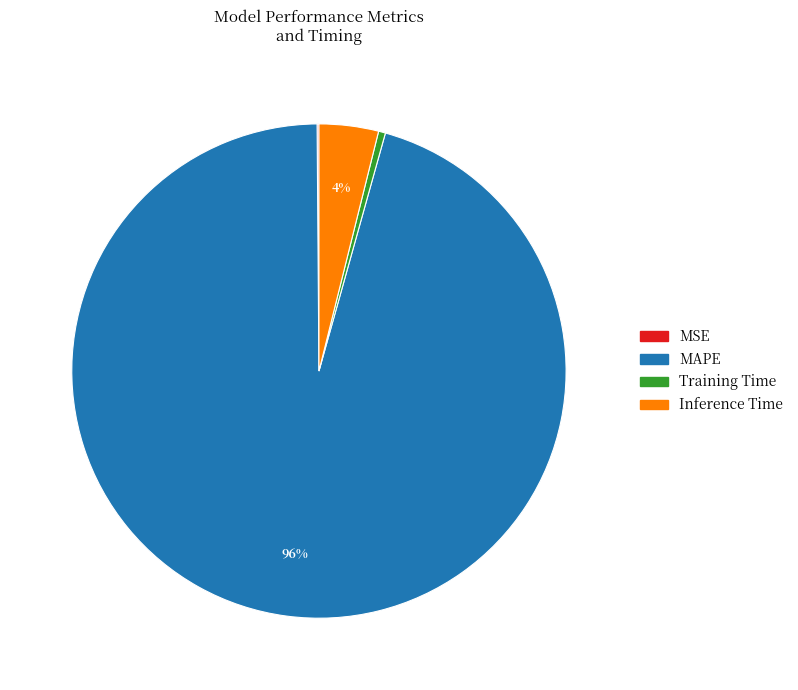

To the nearest percent, what portion does Inference Time represent?

4%